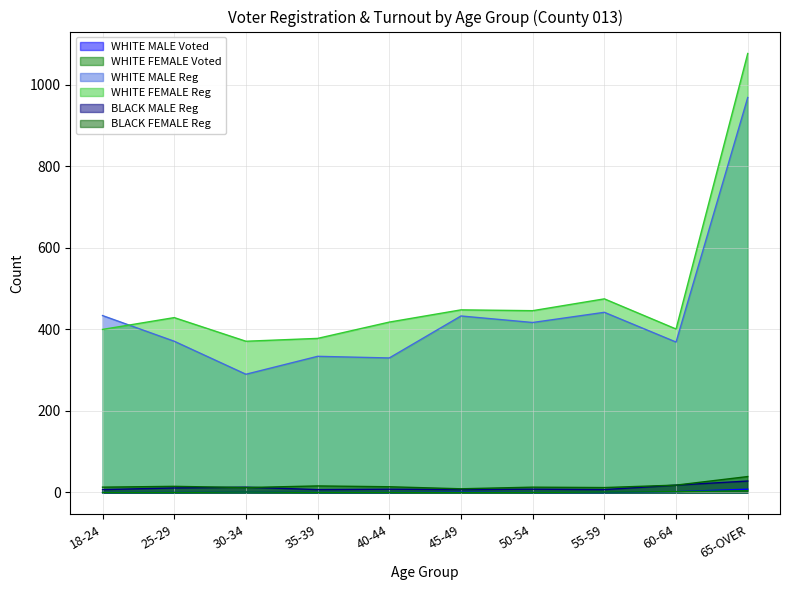

The WHITE MALE Voted series shows 8 at 65-OVER. True or false?

True